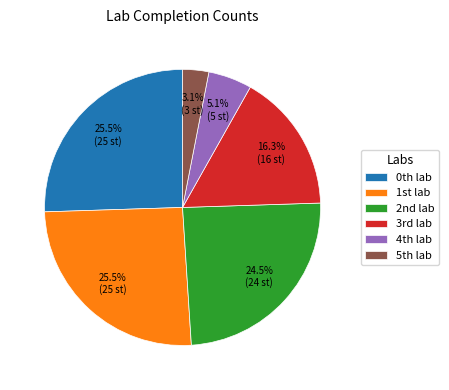

Is there a majority slice in this chart?

No